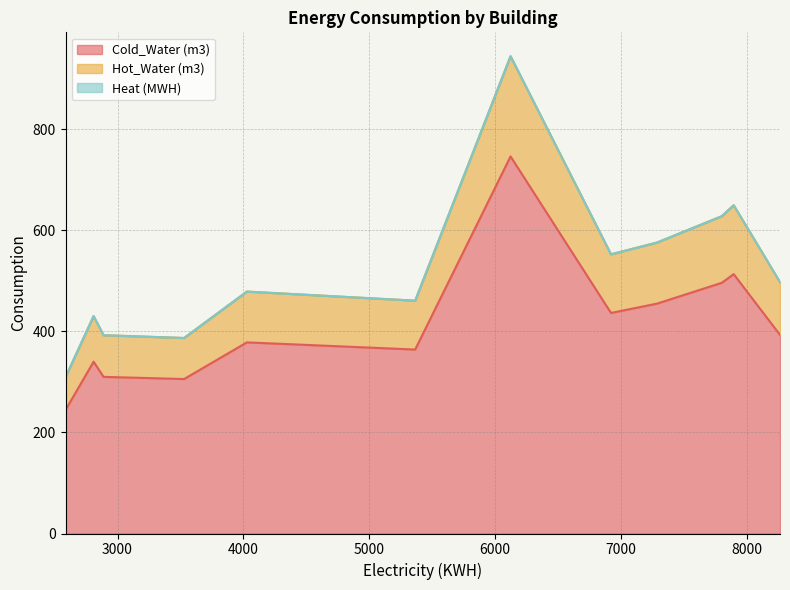

The value of Heat (MWH) at 5365 is 0.0. True or false?

True